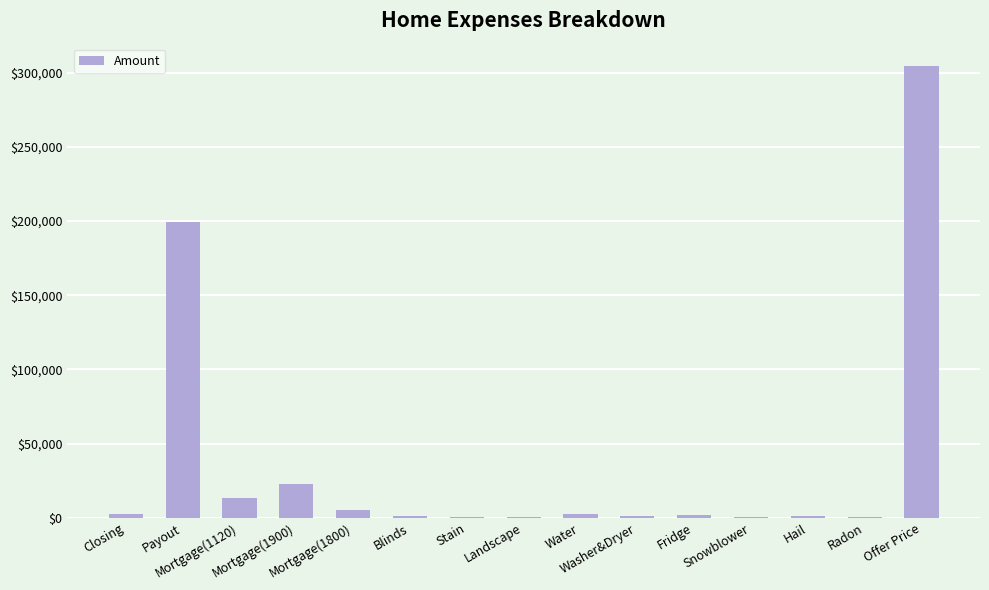

Which has a higher value, Mortgage(1800) or Water?

Mortgage(1800)